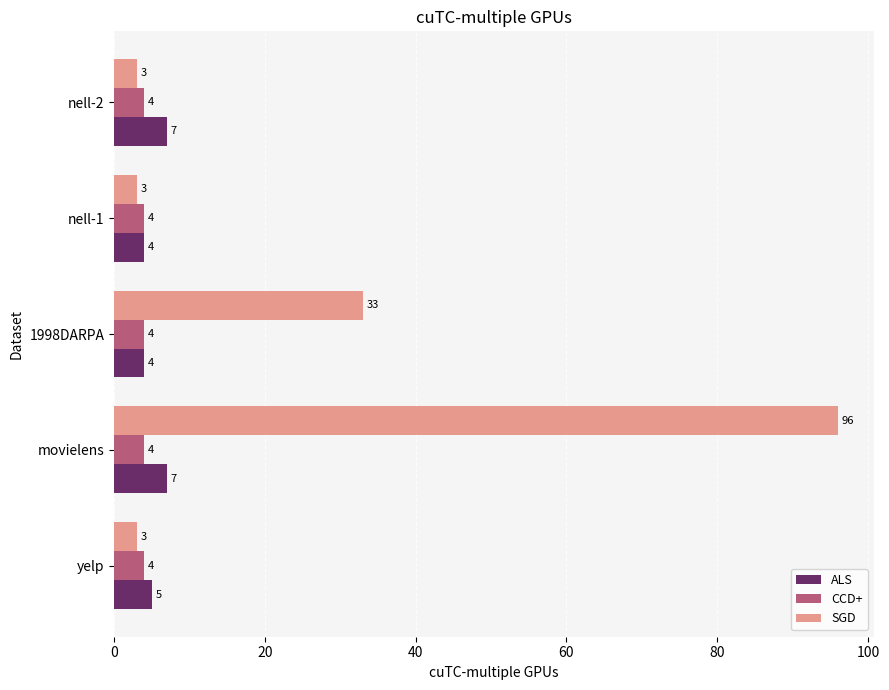

Is the value of CCD+ at movielens greater than the value of ALS at yelp?

No